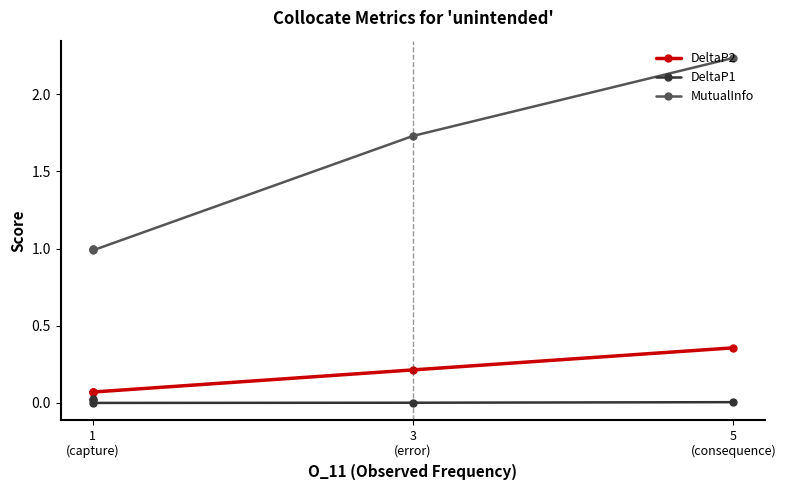

What is the difference between the second highest and minimum values in the DeltaP2 series?

0.1